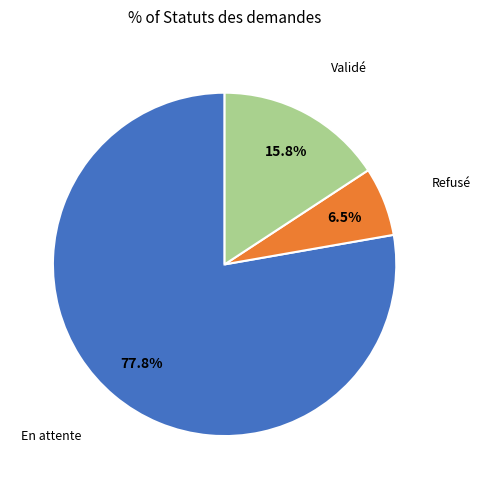

How many segments does this pie chart have?

3